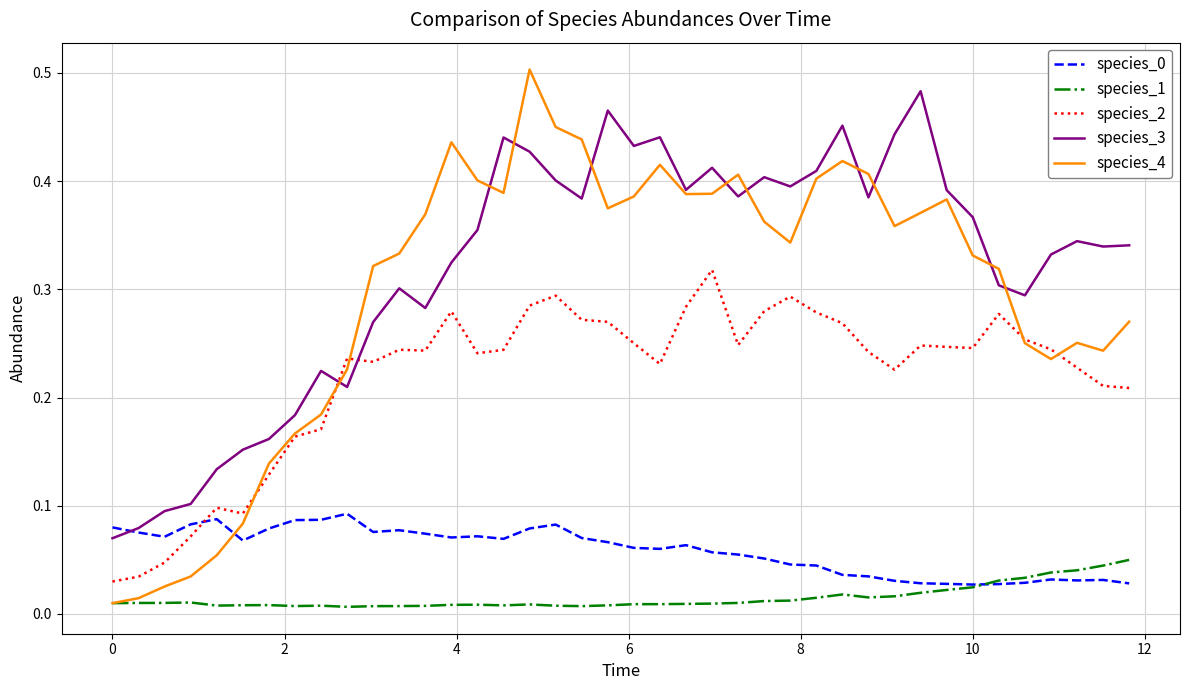

Which series has the largest range (max minus min)?

species_4